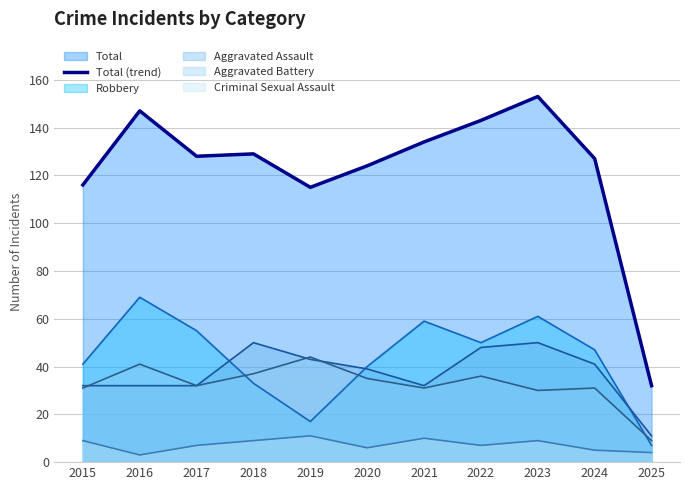

Approximately how many times larger is the value at 2018 compared to 2019?

1.1